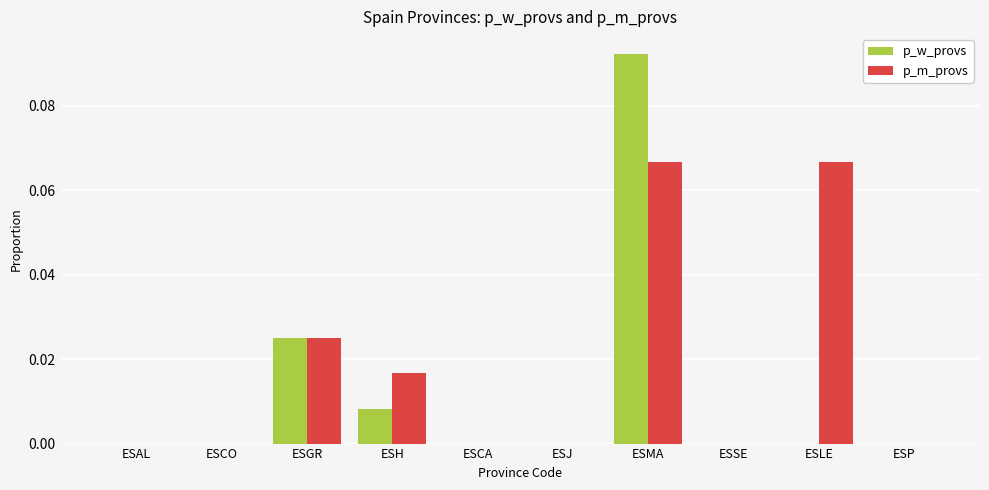

Which series has the largest total across all categories?

p_m_provs